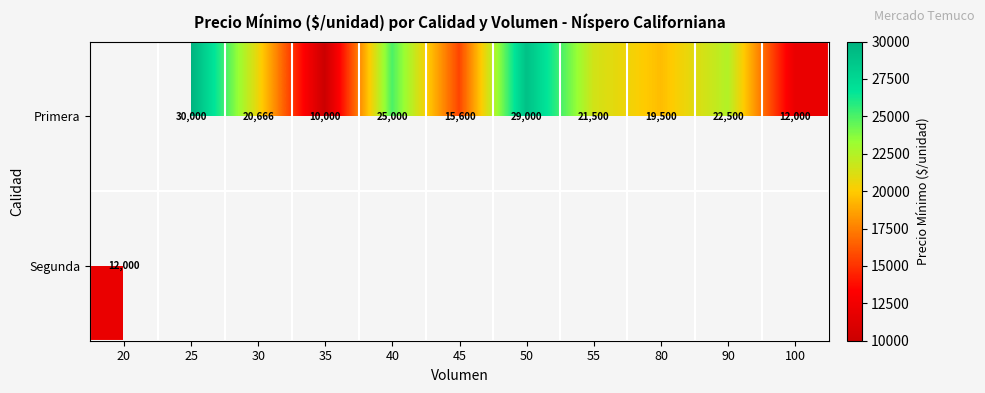

Is it true that Primera equals 18582 at 100?

False